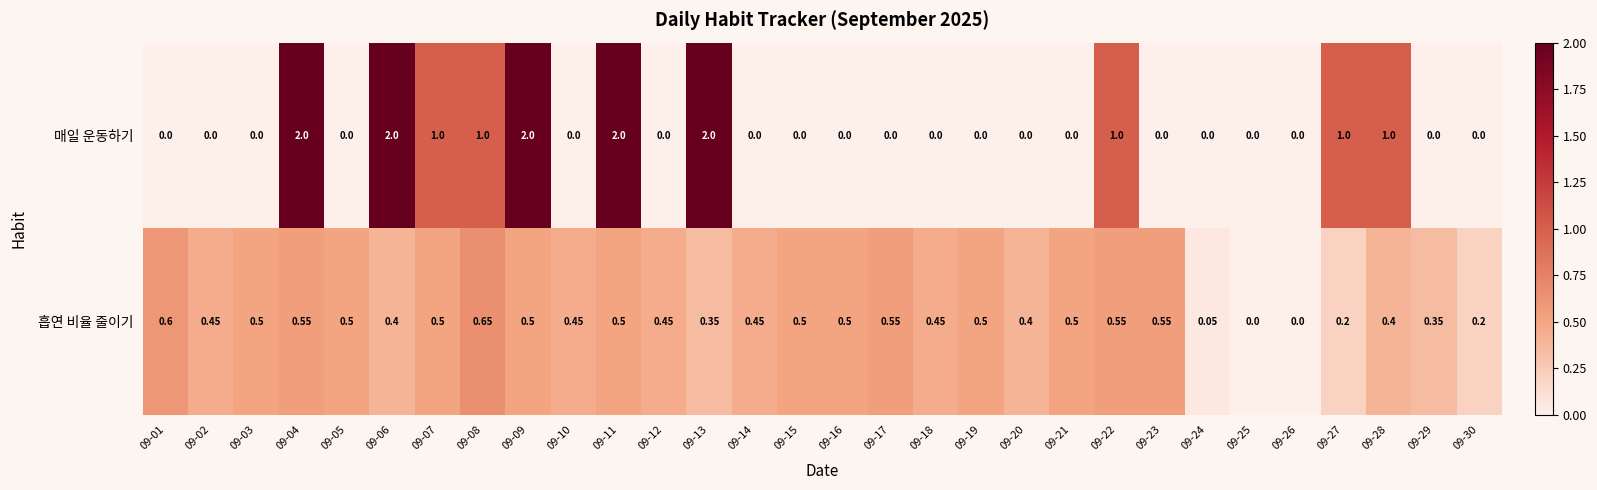

Which series has the largest total across all categories?

매일 운동하기